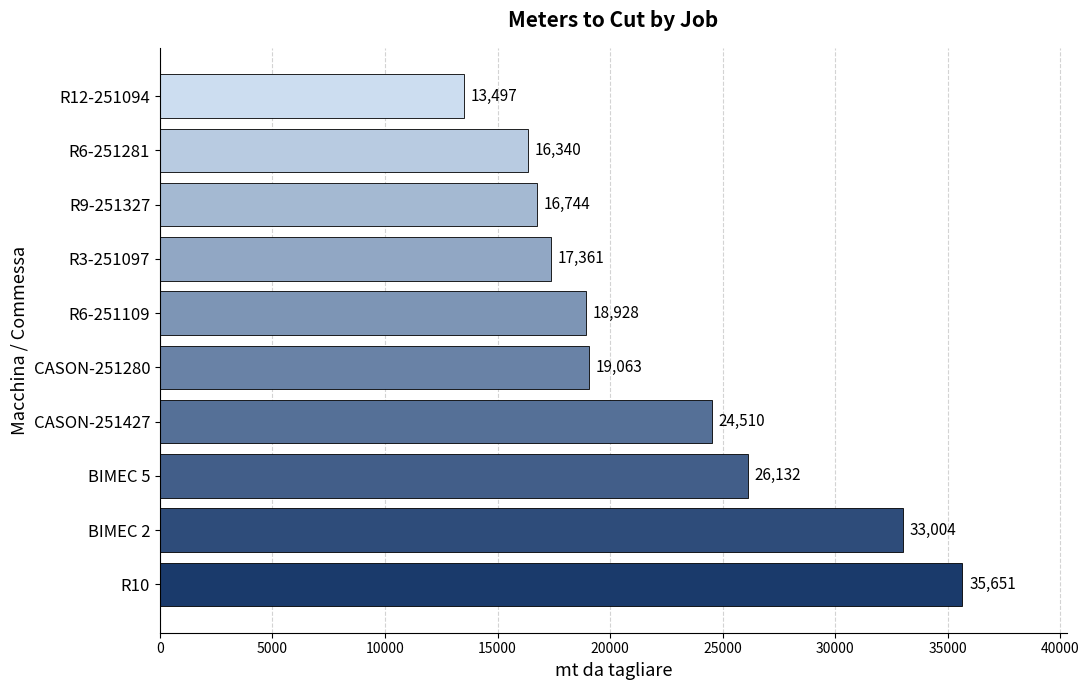

Reading bottom to top, transcribe all the data shown in this chart.

35651	33004	26132	24510	19063	18928	17361	16744	16340	13497